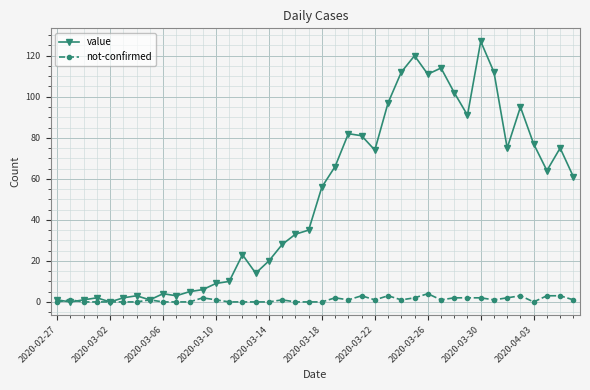

Which series has the largest total across all categories?

value